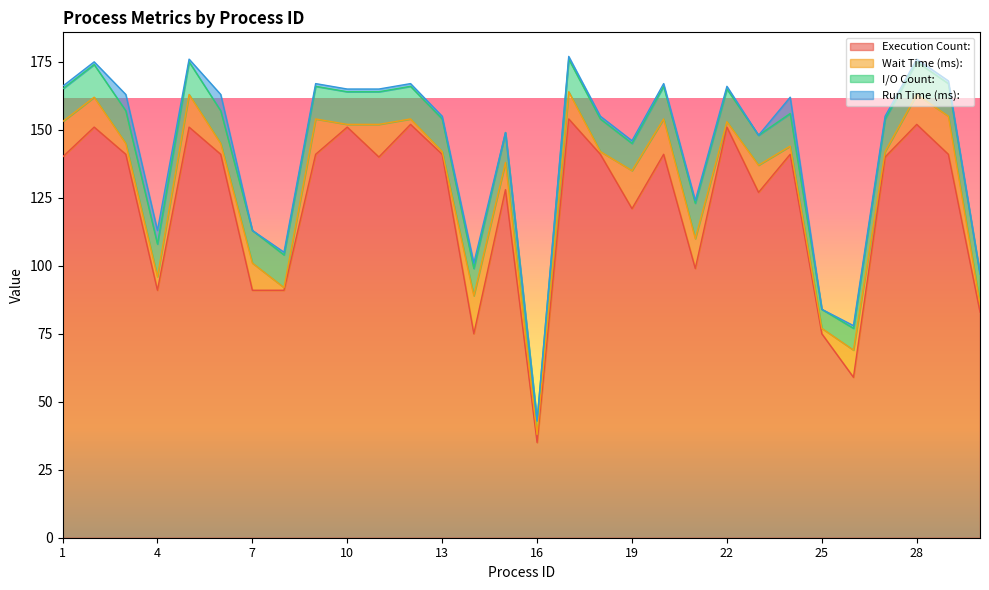

What is the maximum value for I/O Count:?

13